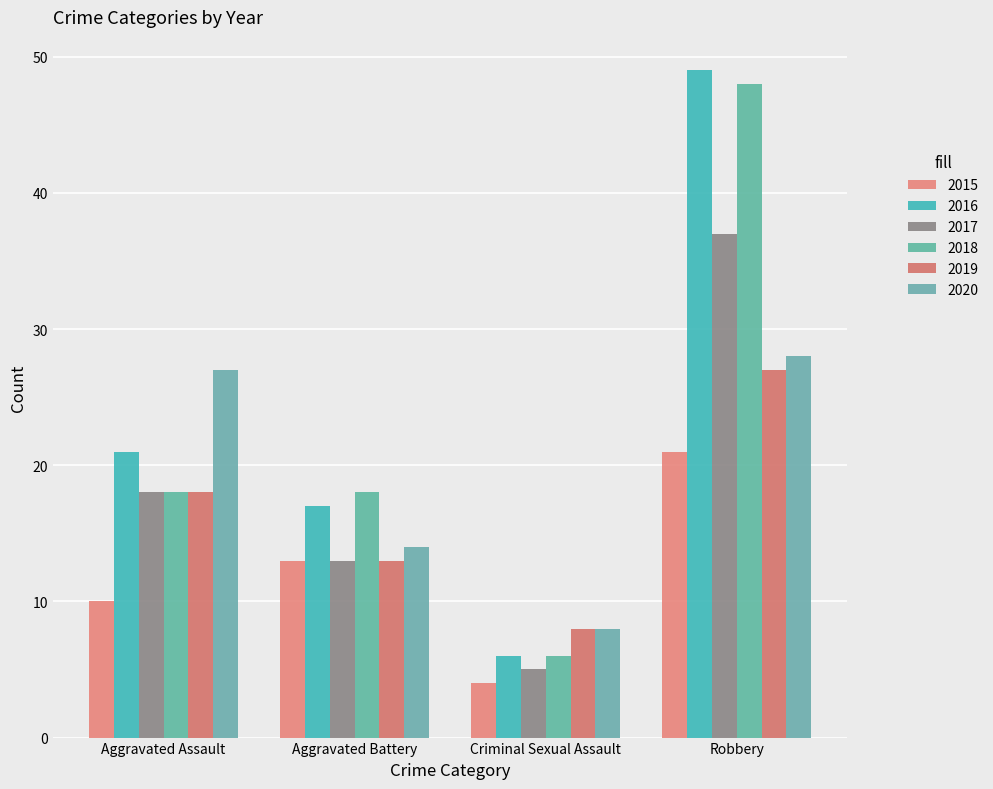

Read the 2017 value at Aggravated Battery.

13